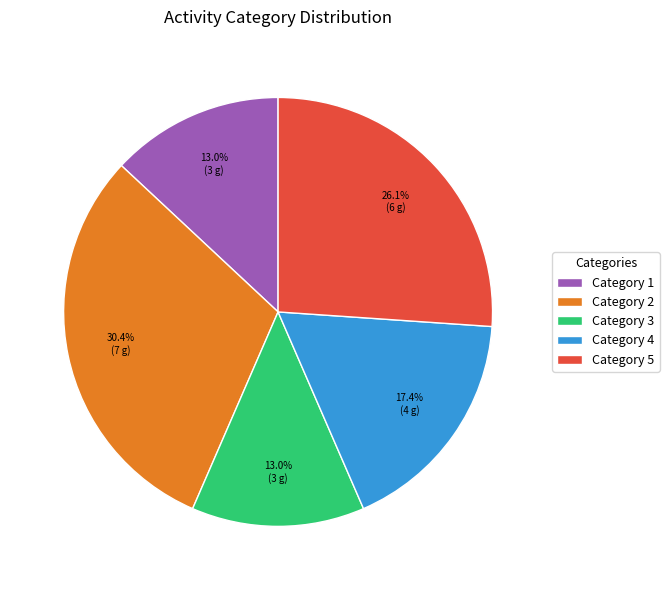

Approximately how many times larger is the value at Category 1 compared to Category 3?

1.0